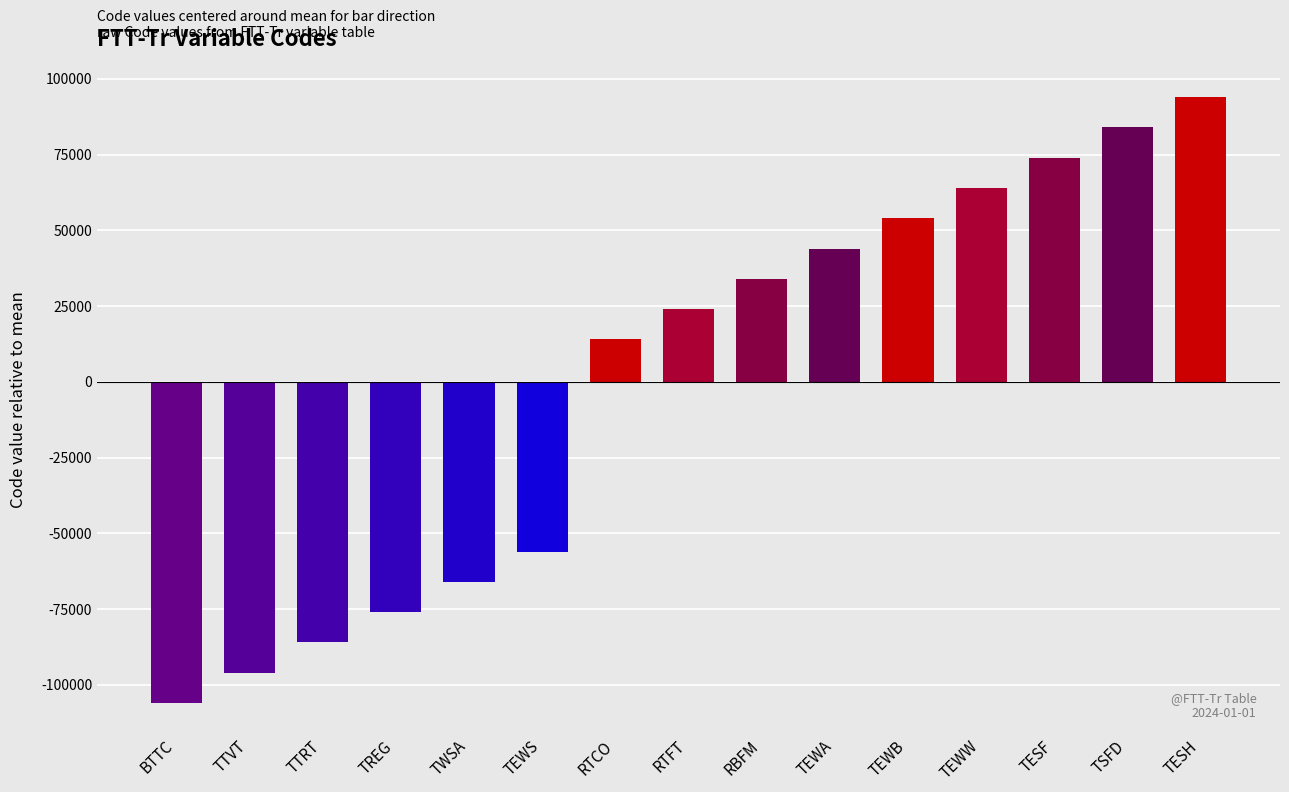

Which category has the lowest value across all series?

BTTC